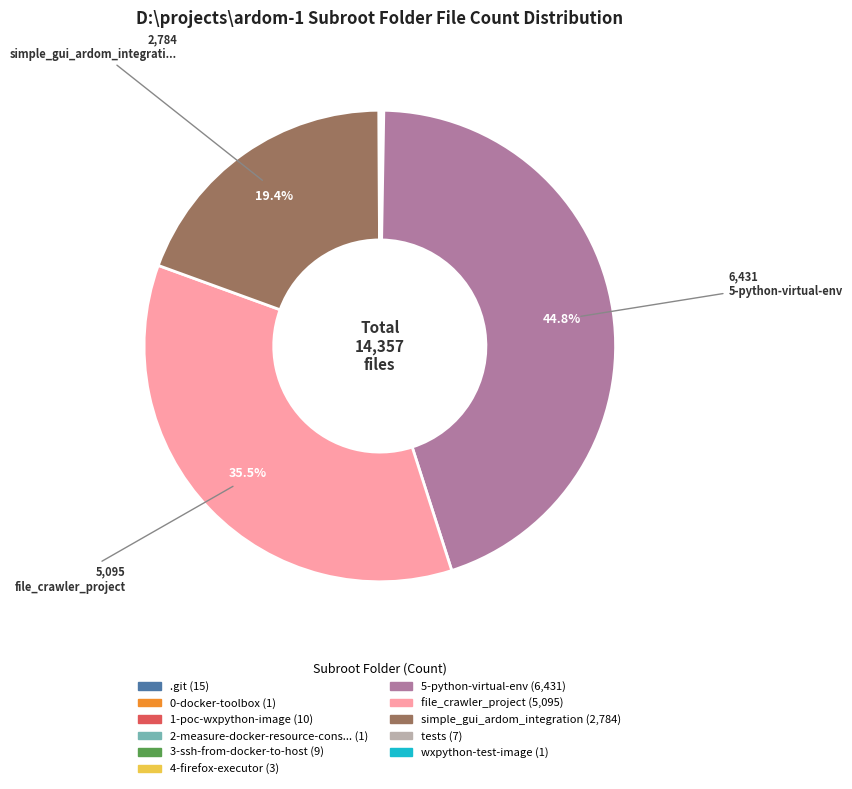

Is there a majority slice in this chart?

No